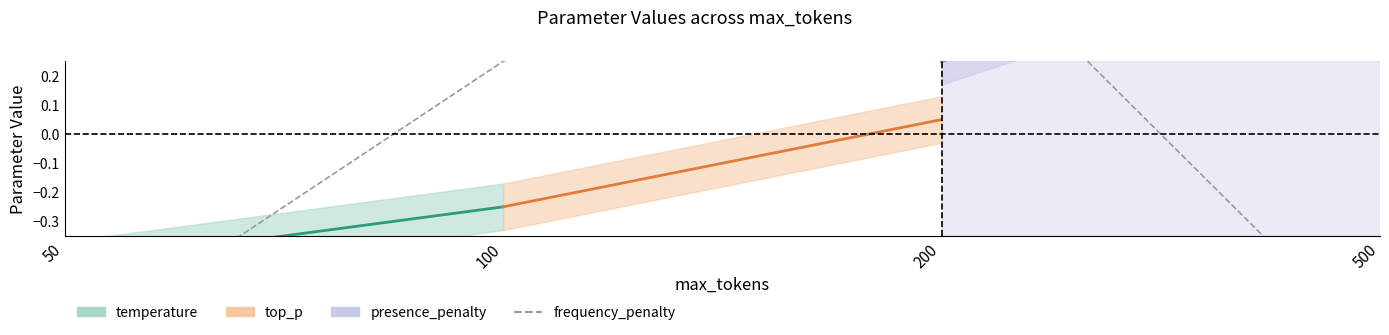

What is the value of the 4th point from the left?

-0.8